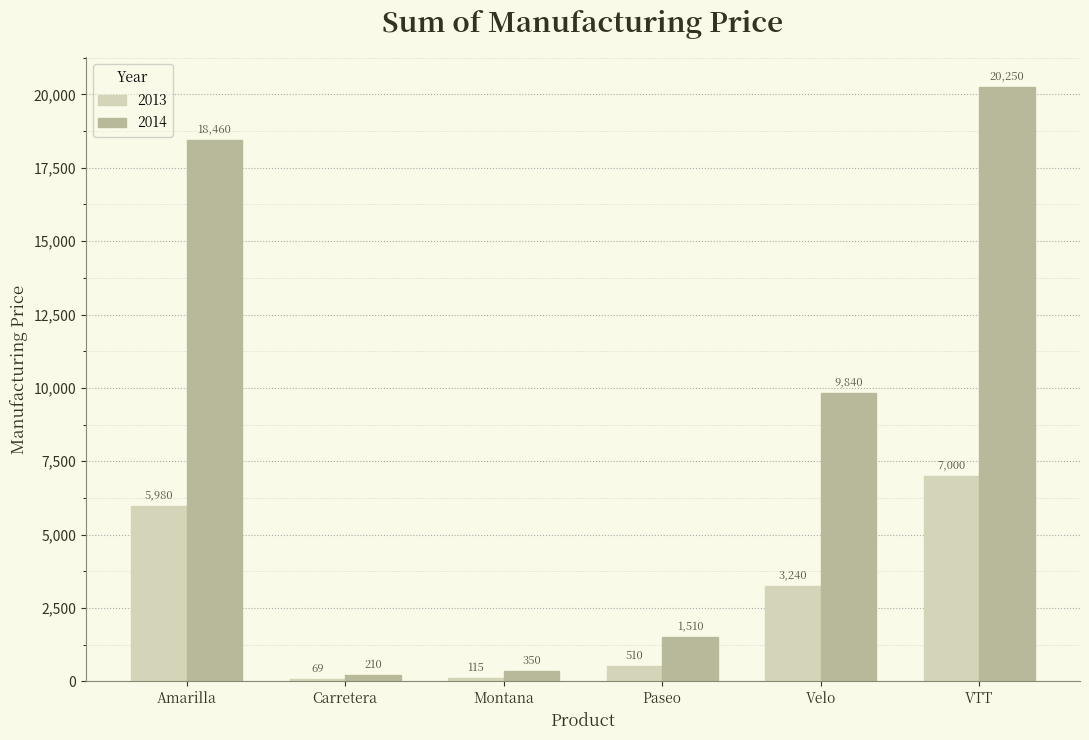

What is the minimum value for 2013?

69